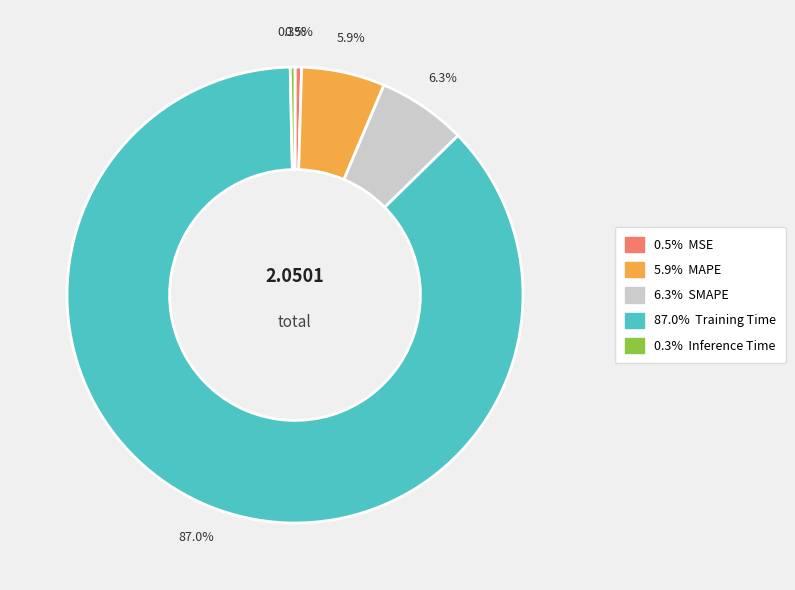

Is there a majority slice in this chart?

Yes